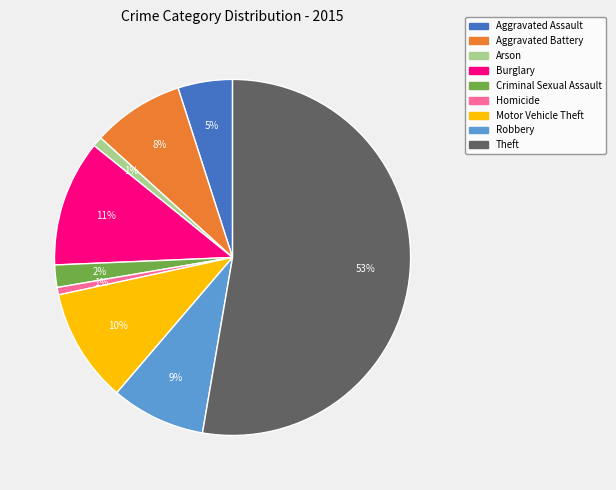

How many segments does this pie chart have?

9